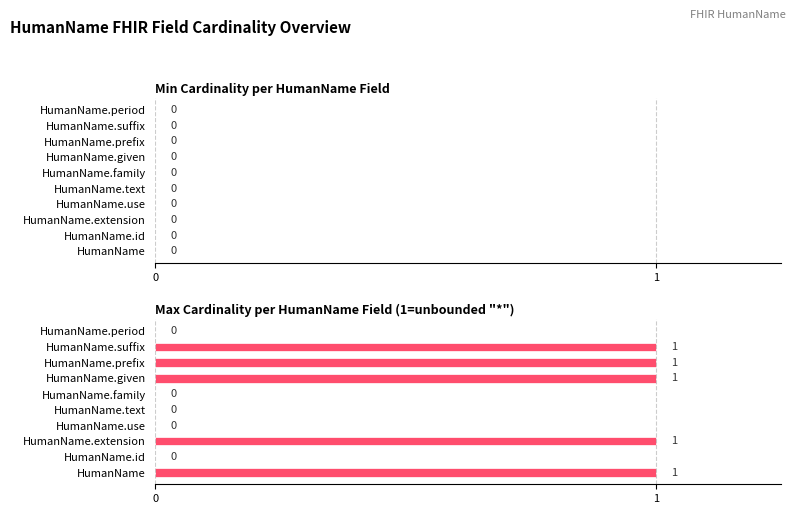

How many categories are shown in the chart?

10